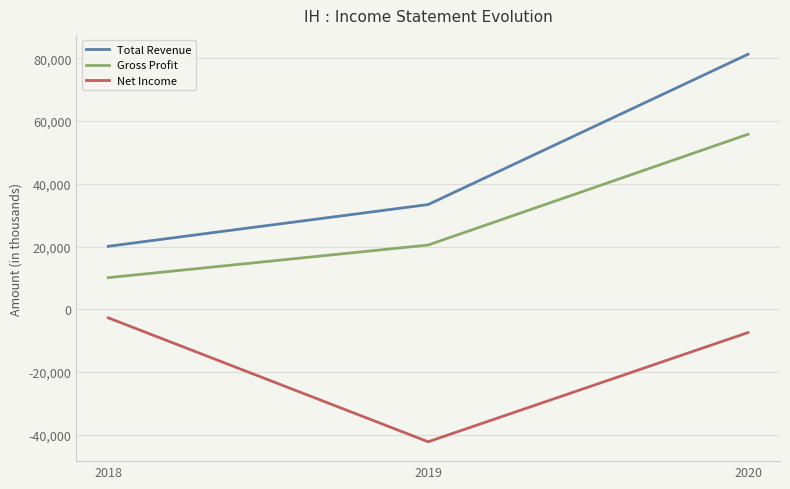

What are all the series names shown in the legend?

Total Revenue, Gross Profit, Net Income